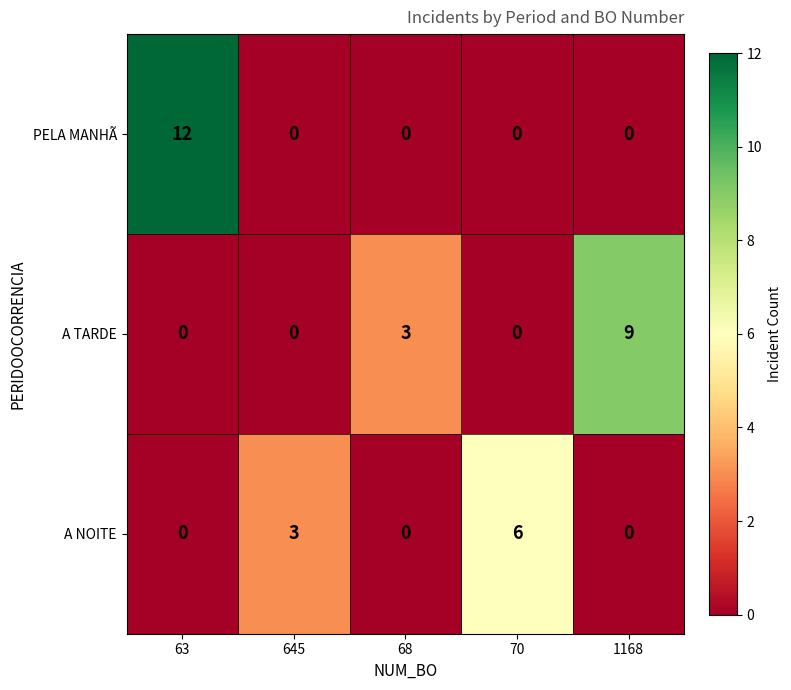

At which category is the sum across all series the highest?

63